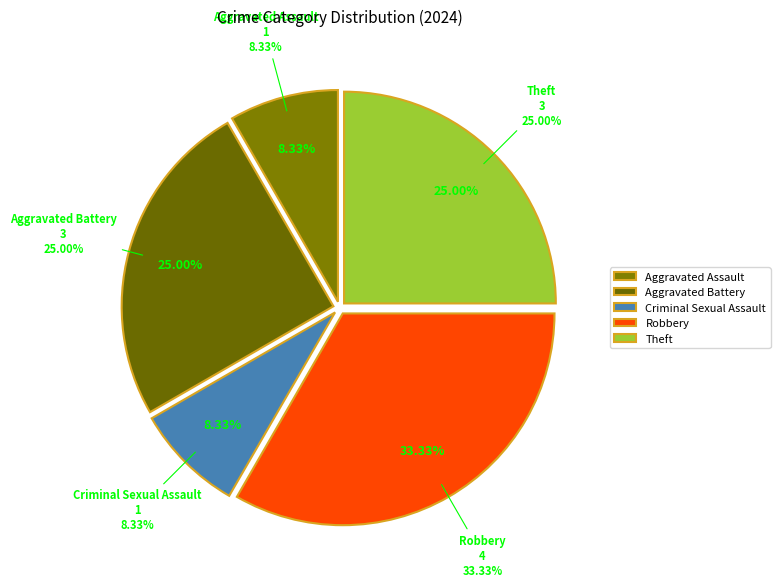

Does any single category account for the majority?

No